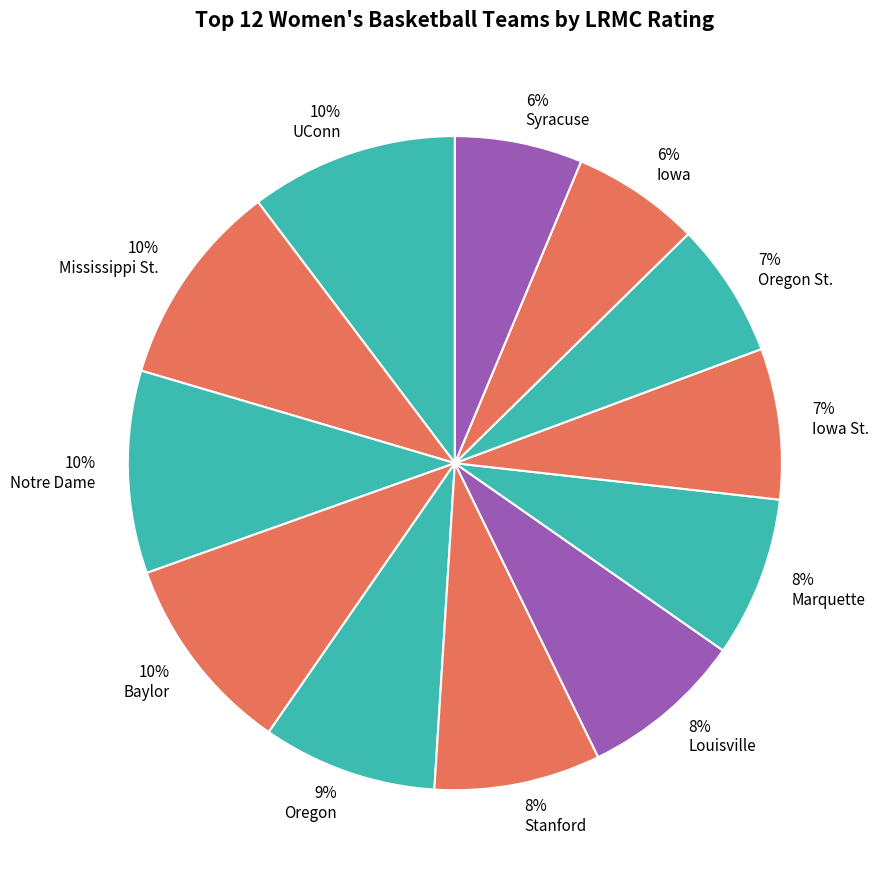

Between Stanford and Baylor, which is larger?

Baylor